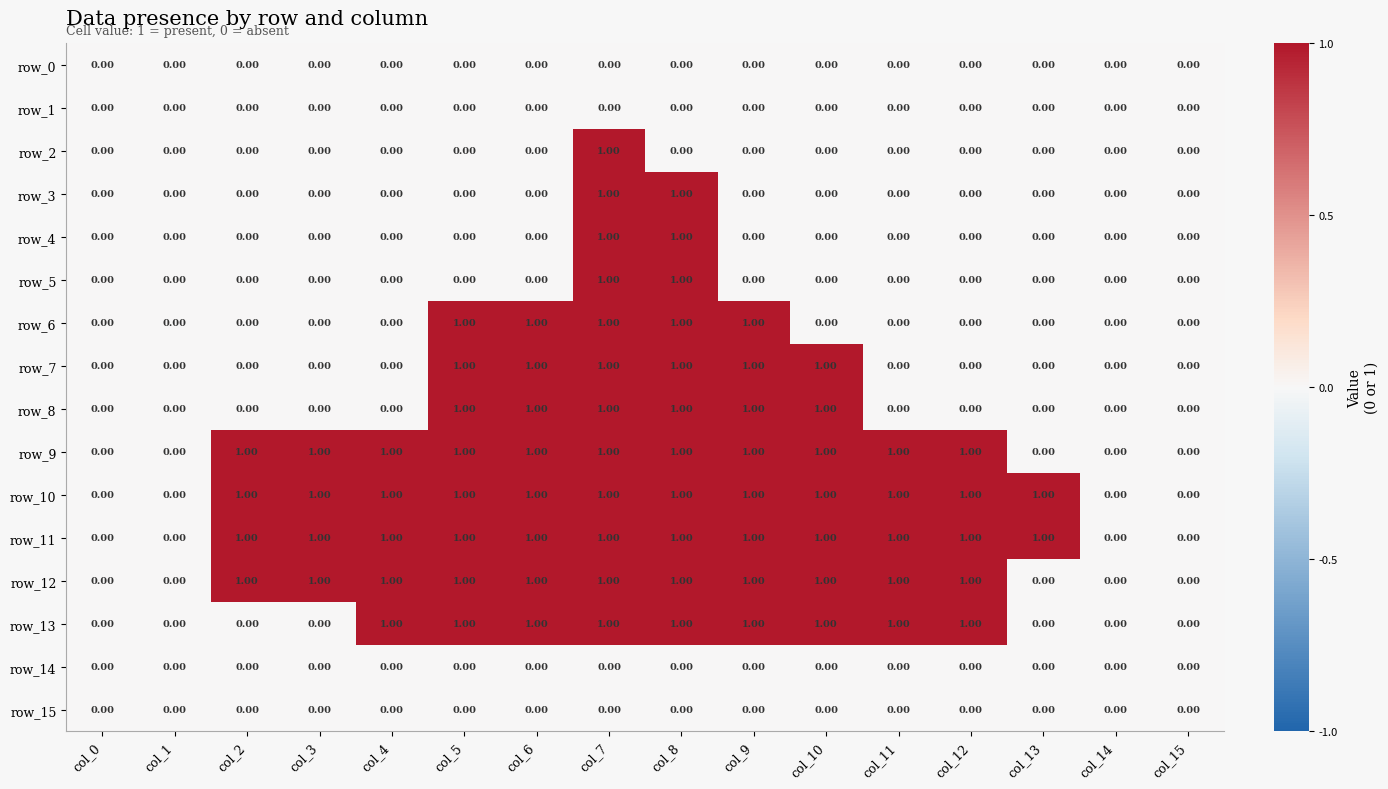

At which category is the sum across all series the highest?

col_7